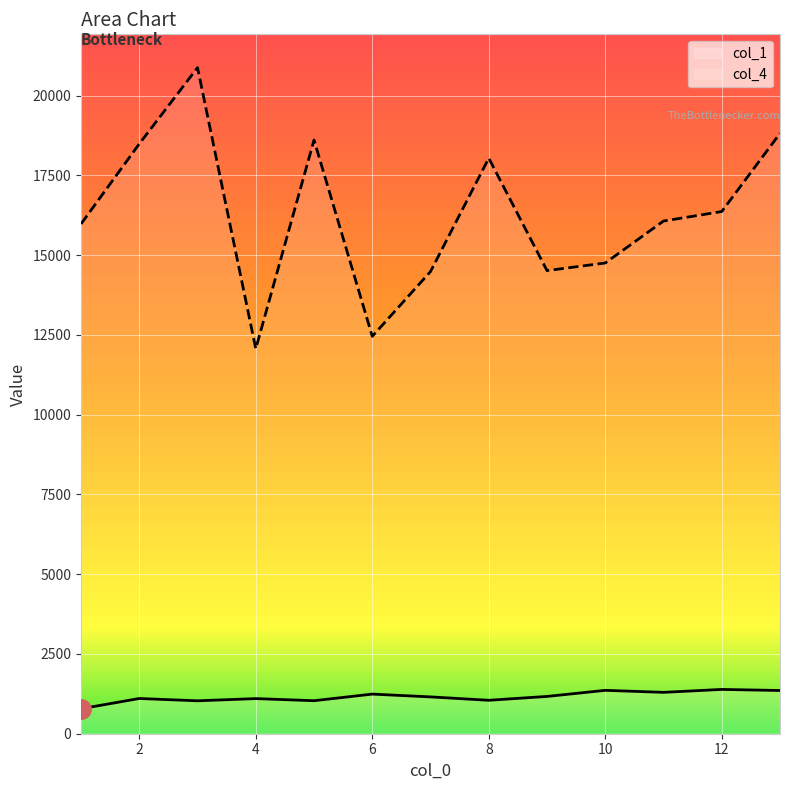

Which series changed the most between 4.0 and 6.0?

col_4